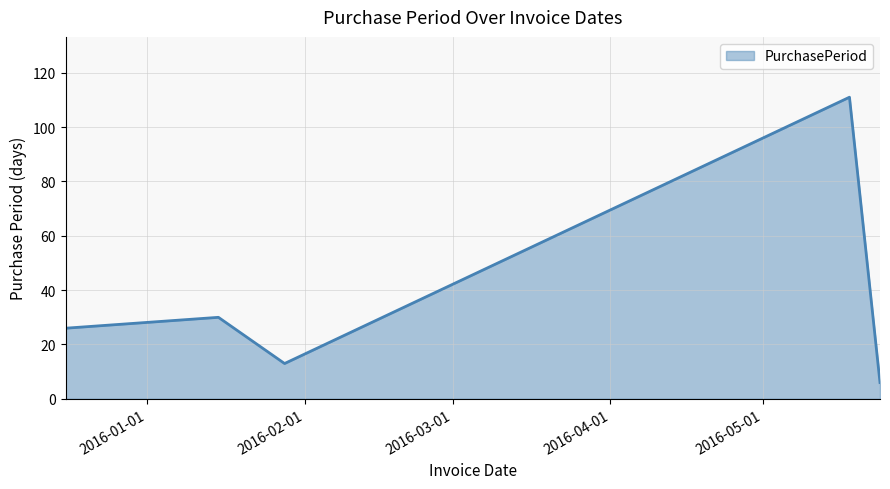

What is the sum of all values?

186